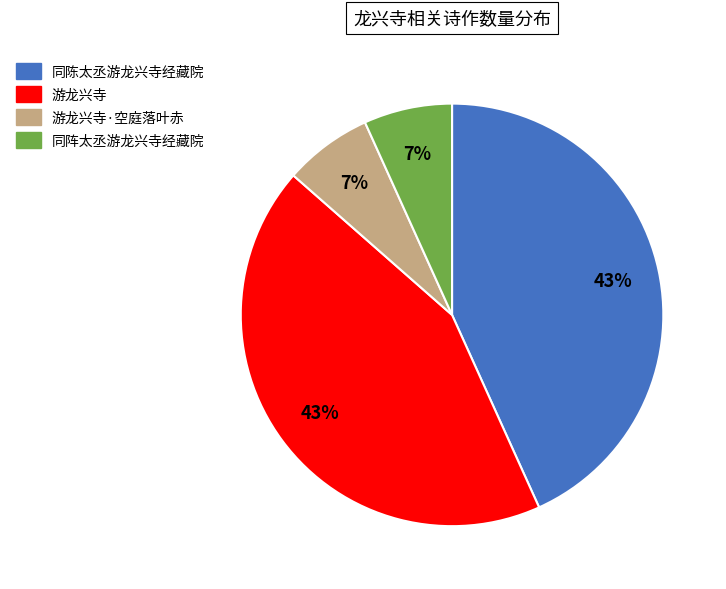

Does 同阵太丞游龙兴寺经藏院 account for over 50% of the chart?

No